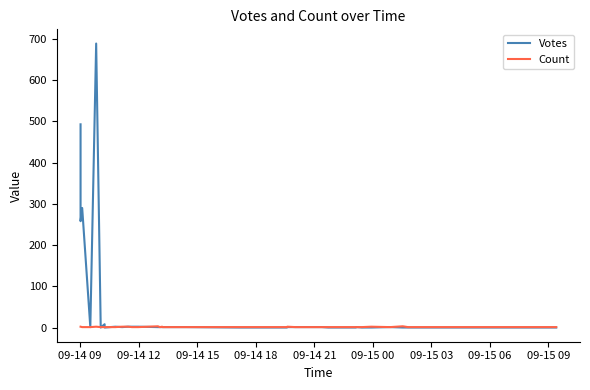

At which label does Votes first exceed 1?

09-14 09